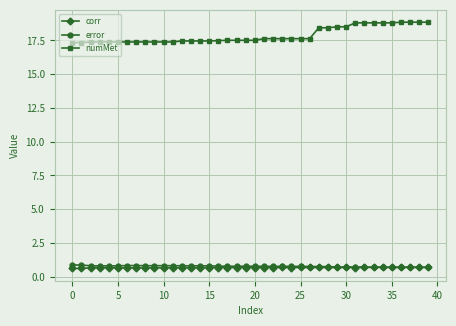

What is the value of the error point at the 2nd from the left?

0.9